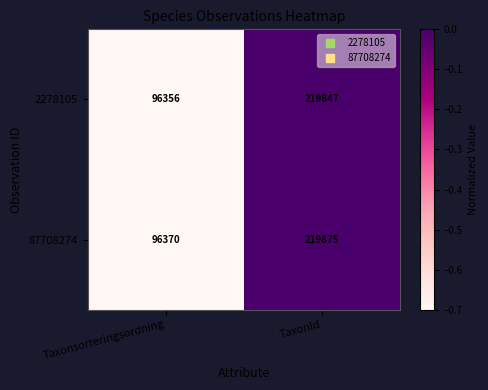

The 87708274 series shows 340613 at TaxonId. True or false?

False